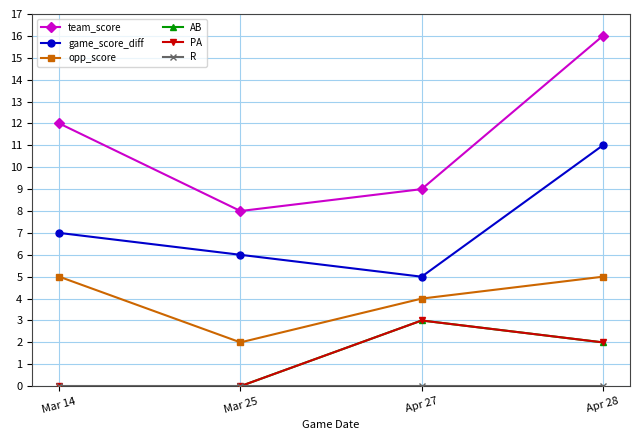

Is the value of team_score at Mar 14 greater than the value of PA at Mar 25?

Yes